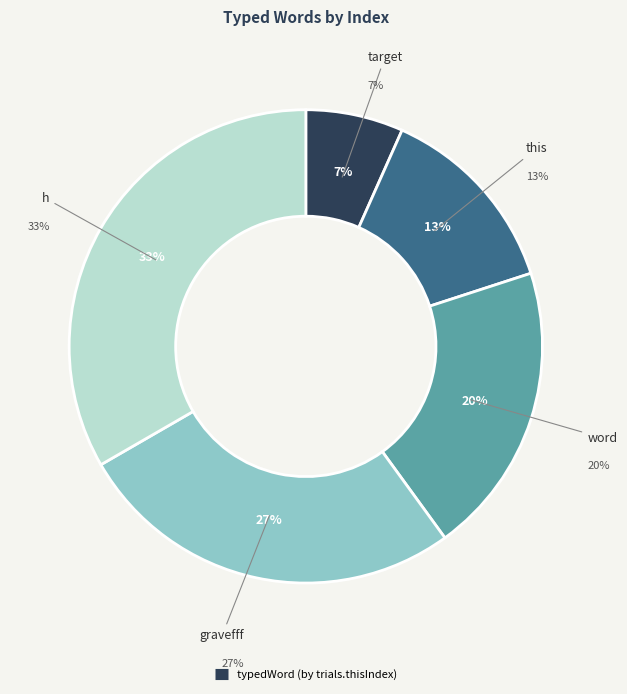

Which has a higher value, this or gravefff?

gravefff